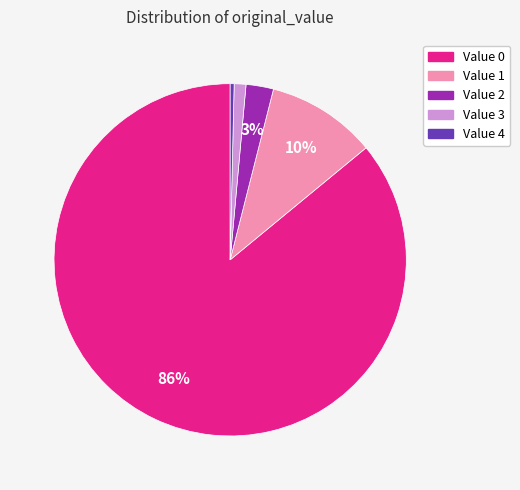

Is there any slice that represents more than half of the pie?

Yes